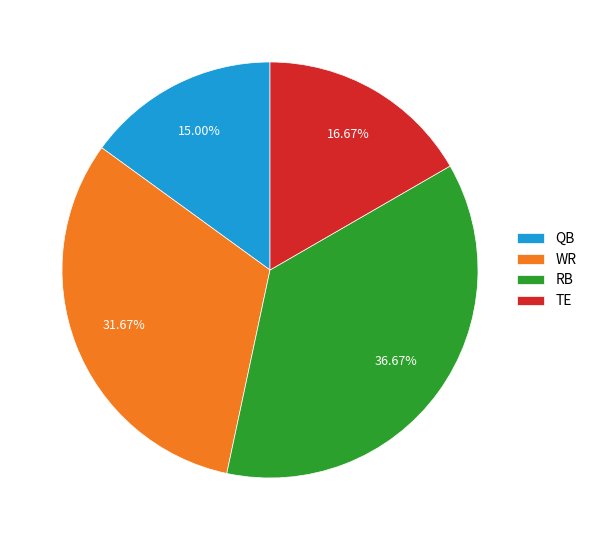

To the nearest percent, what is the difference between the largest and smallest slice percentages?

22%